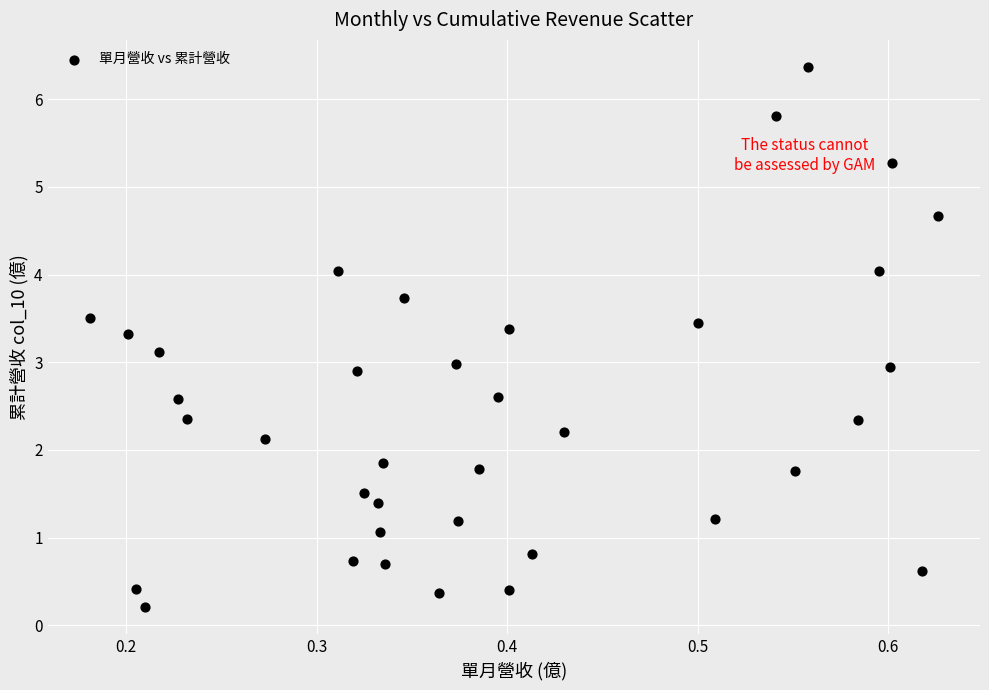

What is the range of X values (max minus min)?

0.4